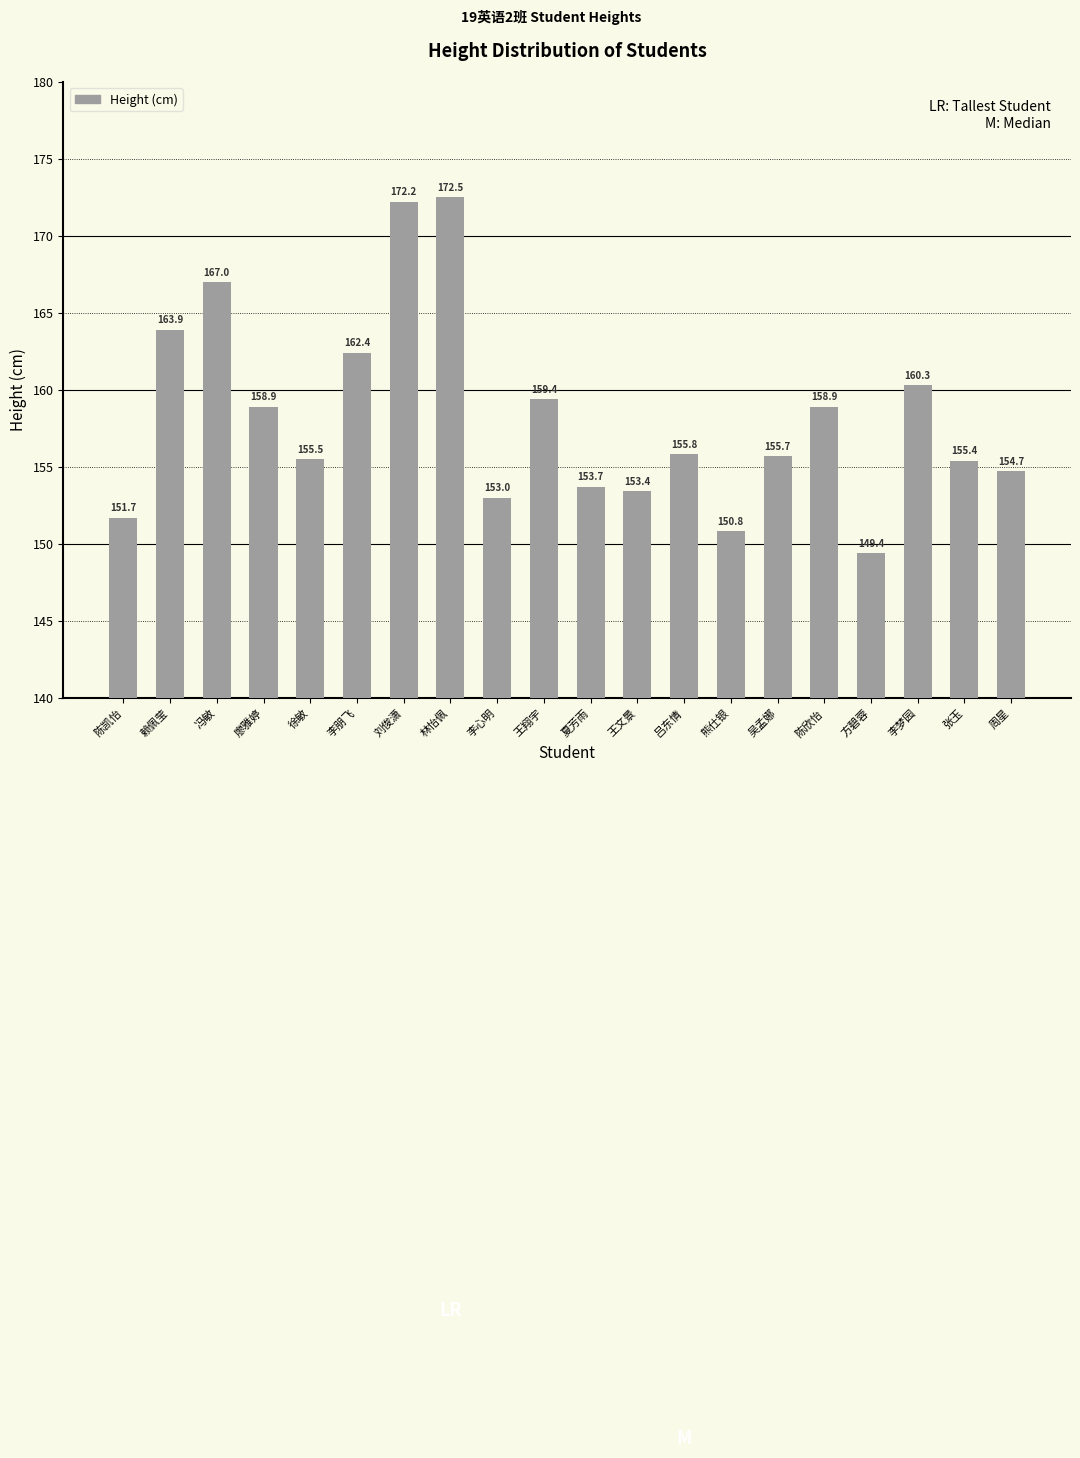

What value does the data have at 冯敏?

167.0